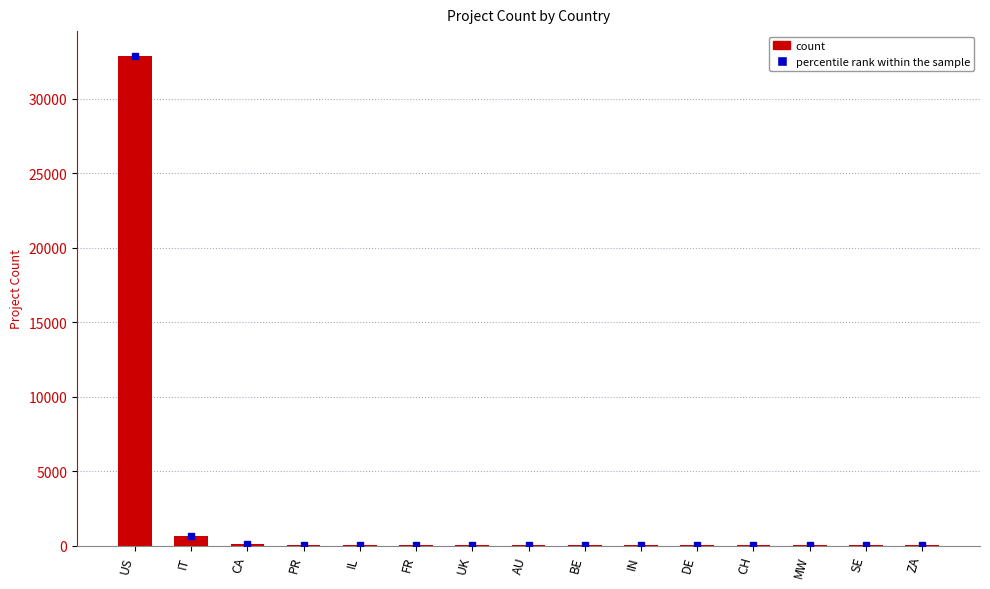

What is the sum of all values?

33794